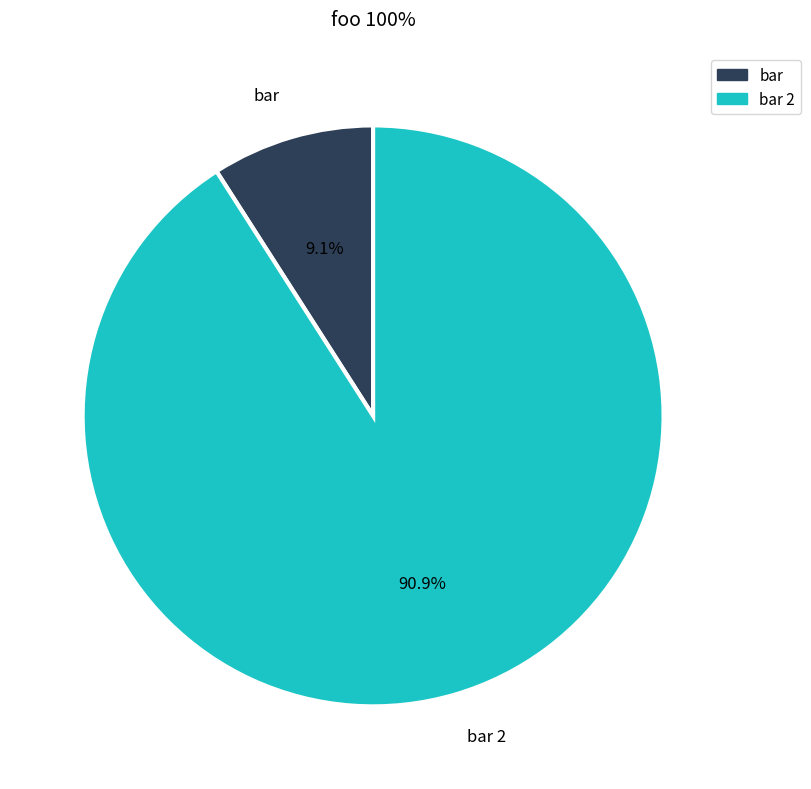

How many slices are in this pie chart?

2